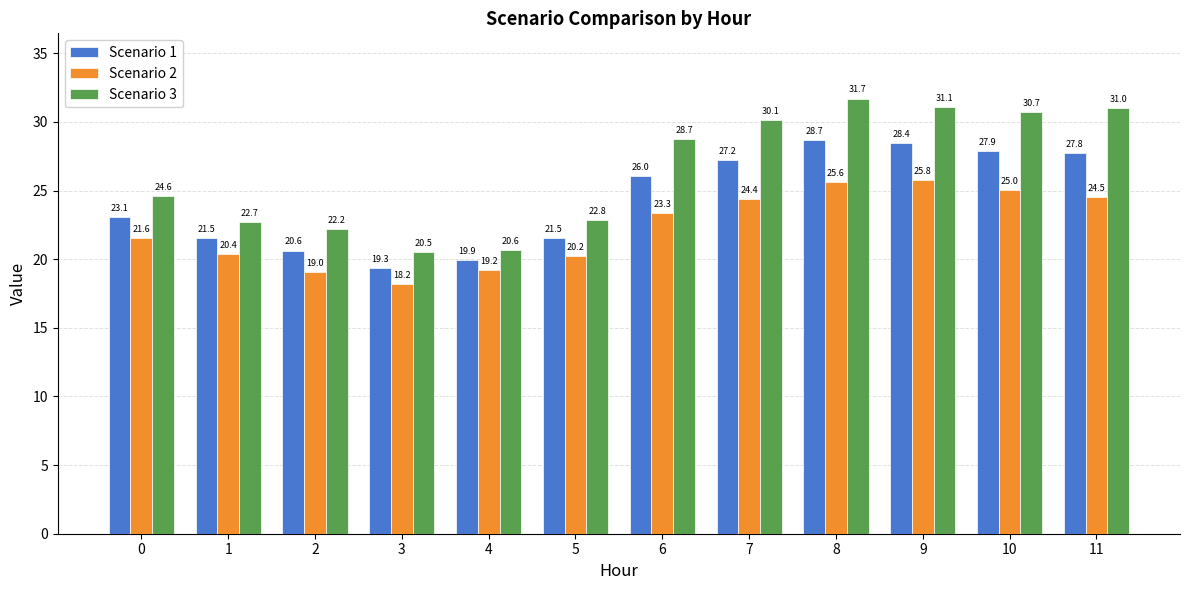

Rank the series by their maximum value, from highest to lowest.

Scenario 3, Scenario 1, Scenario 2